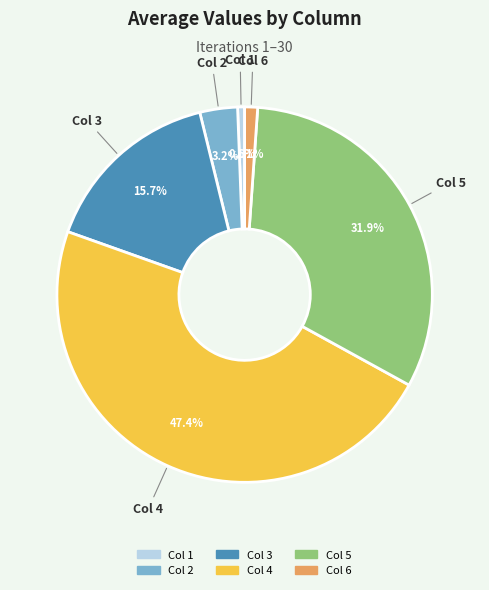

What is the ratio of the value at Col 3 to the value at Col 5?

0.5